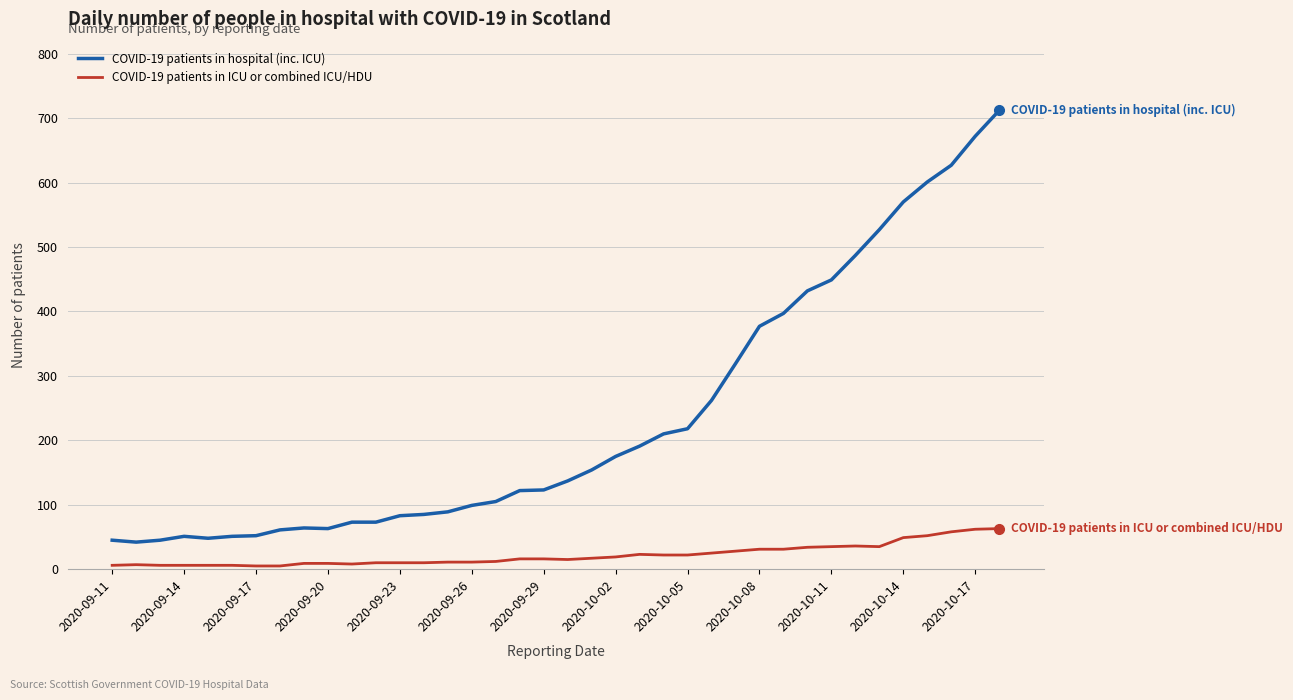

What is the difference between the maximum and minimum values in the COVID-19 patients in hospital (inc. ICU) series?

670